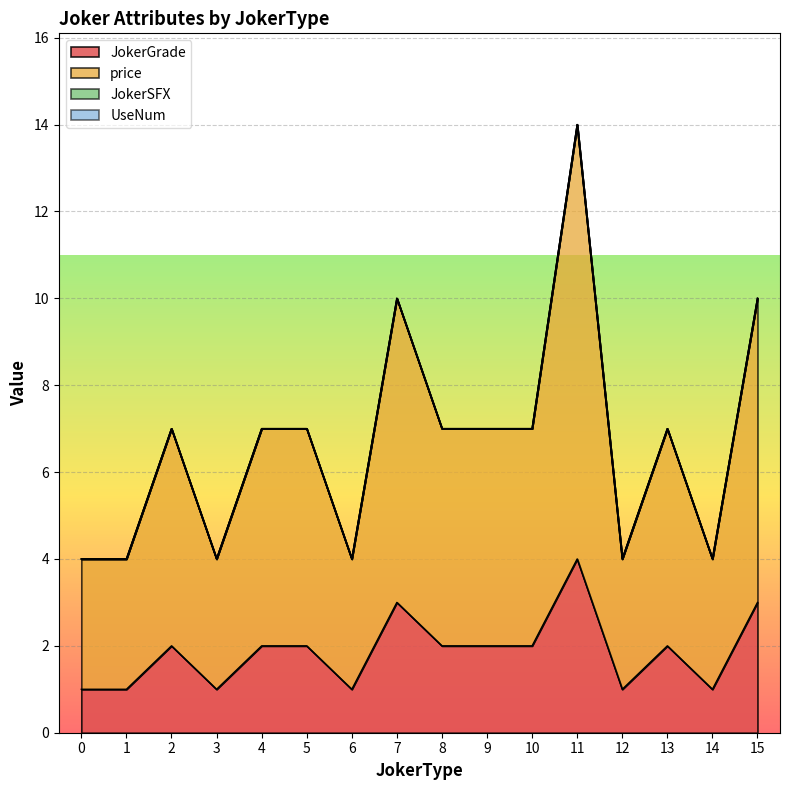

Where does the price series first go above 7?

7